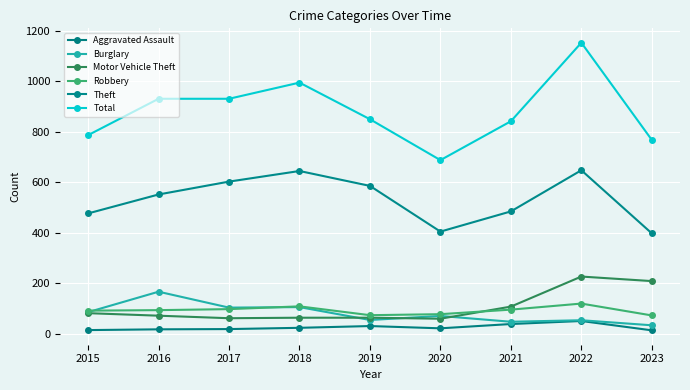

How many lines are shown in the chart?

6